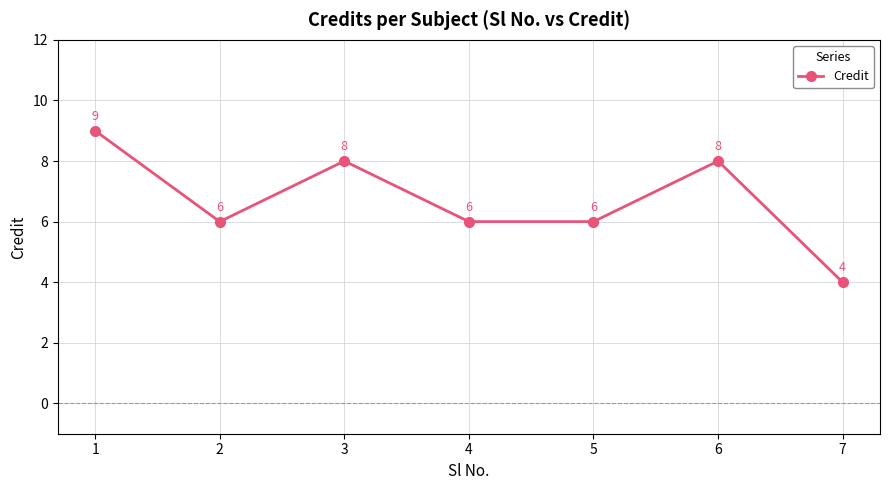

How many points are higher than both their immediate neighbors (excluding endpoints)?

2